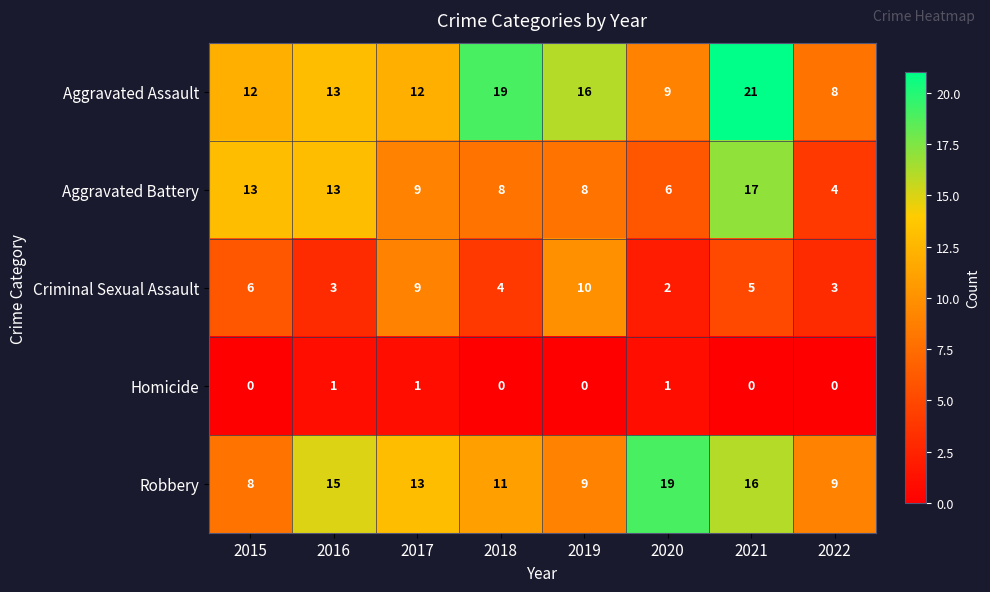

At 2019, list the series in order from largest to smallest.

Aggravated Assault, Criminal Sexual Assault, Robbery, Aggravated Battery, Homicide